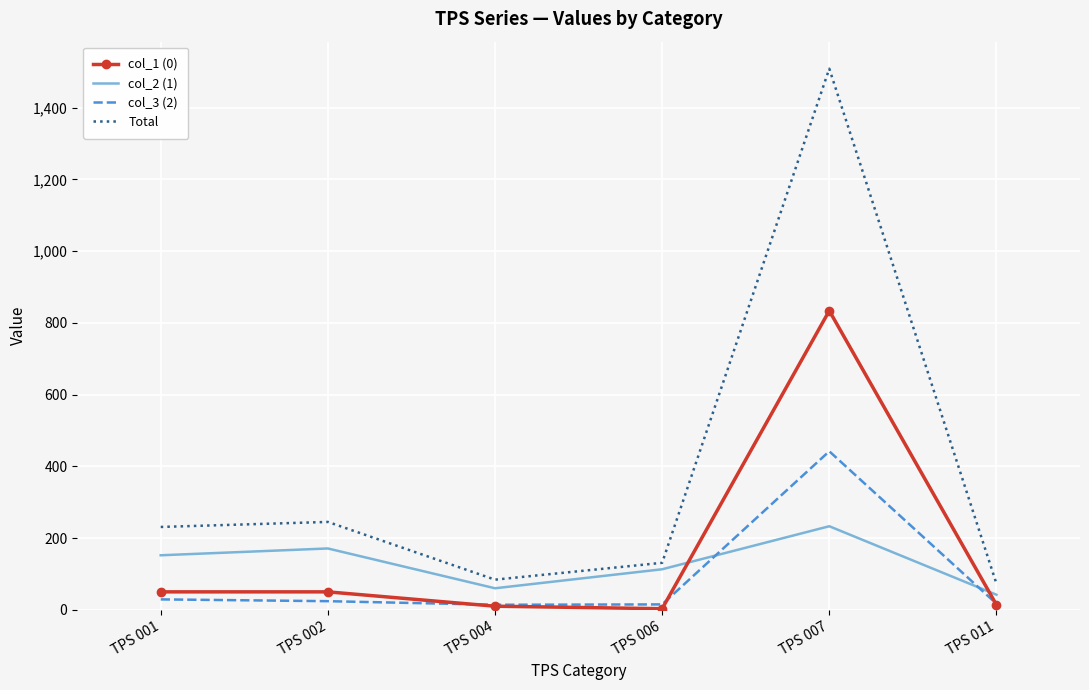

True or false: Total and col_1 (0) intersect in this chart.

False